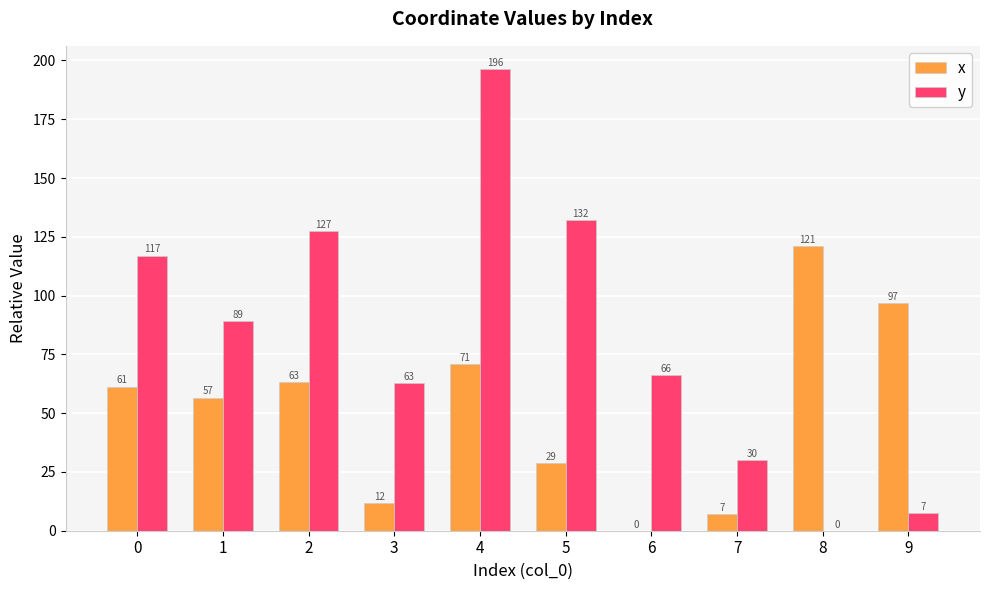

Is the value of y at 7 greater than the value of x at 9?

No